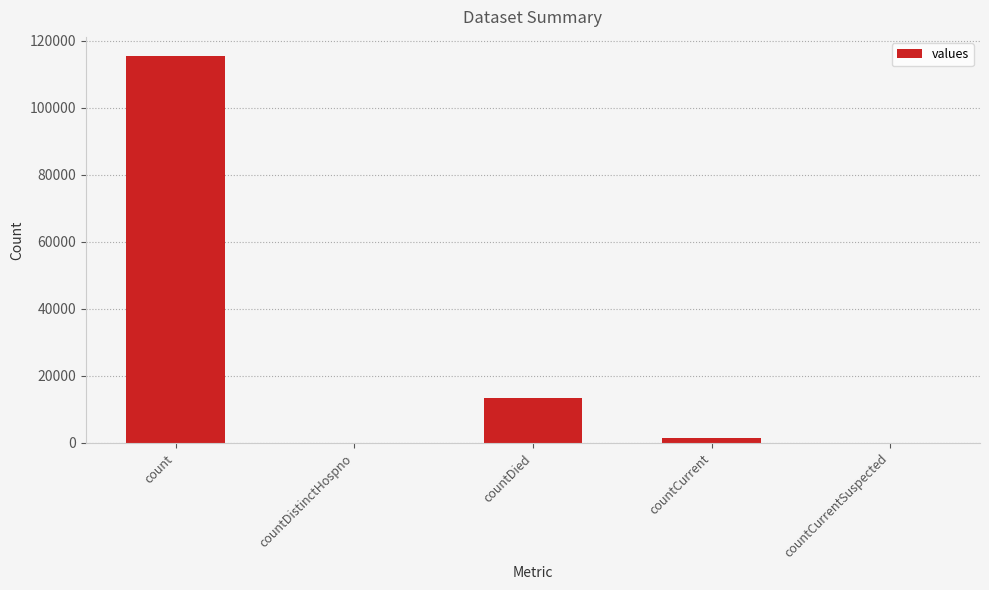

The value at countCurrentSuspected is -35215. True or false?

False